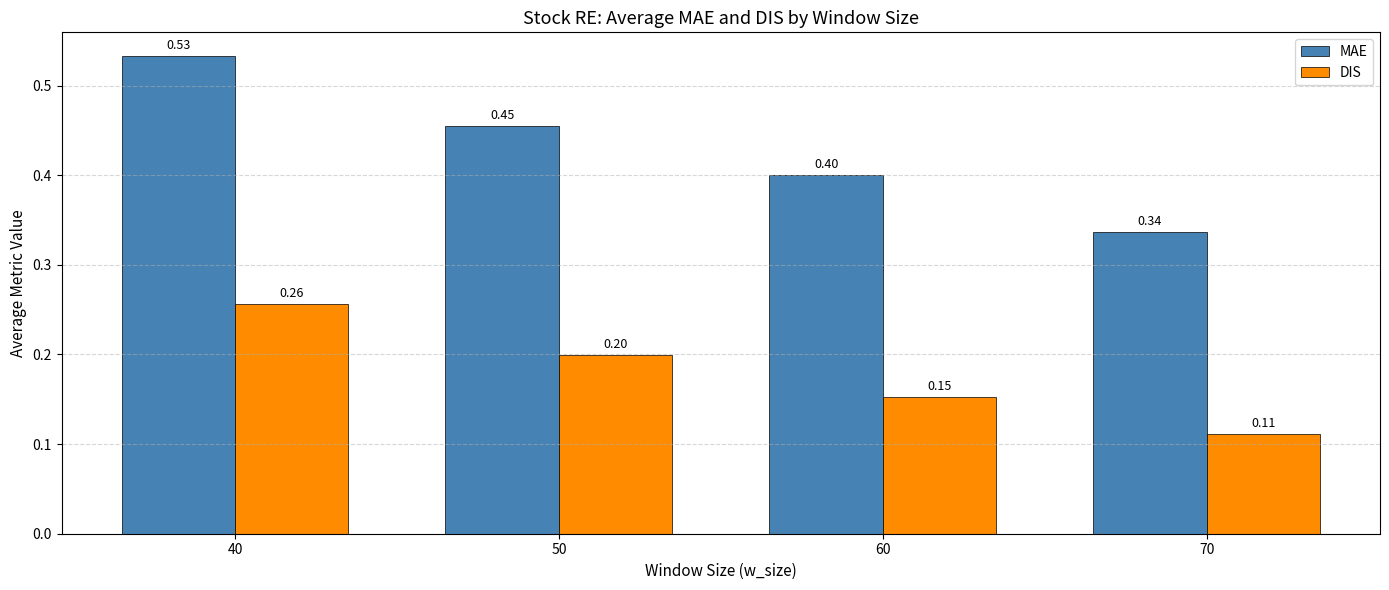

List the series in order of their overall mean, highest first.

MAE, DIS